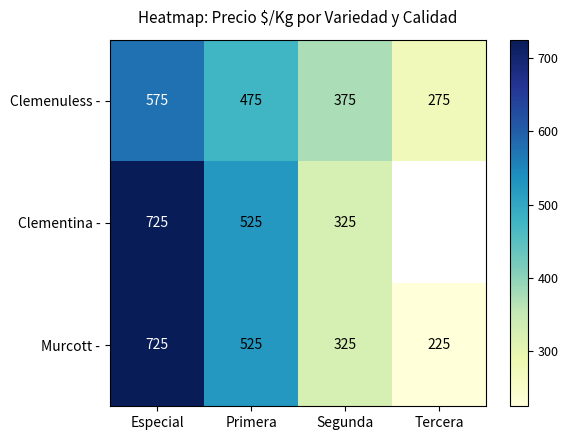

Is it true that Murcott - equals 359.0 at Tercera?

False